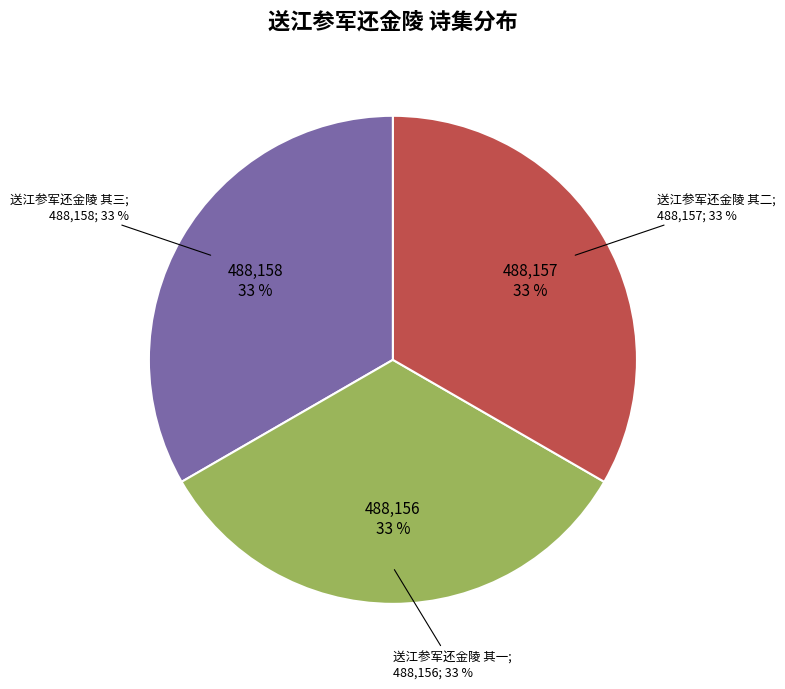

True or false: 送江参军还金陵 其二 accounts for 22% of the total.

False